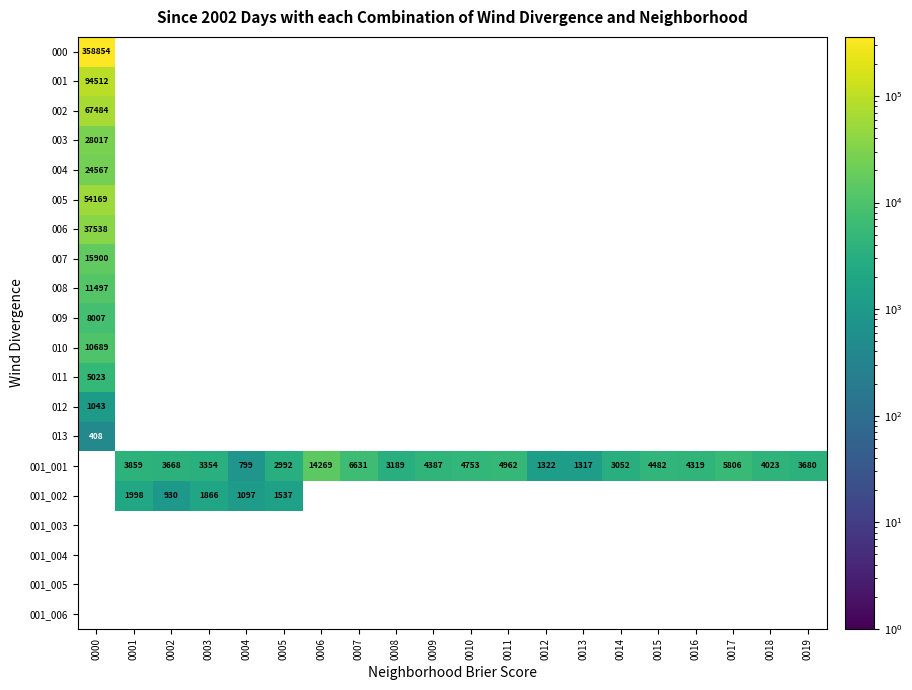

Count the number of categories in the chart.

20